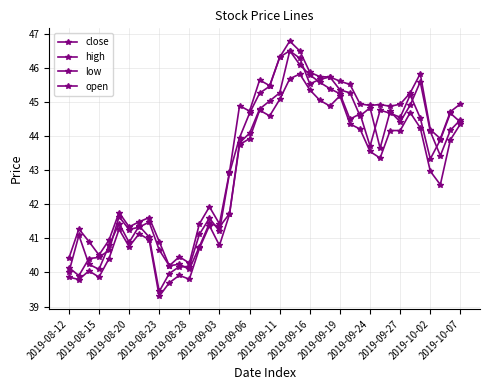

Which series has the largest range (max minus min)?

close